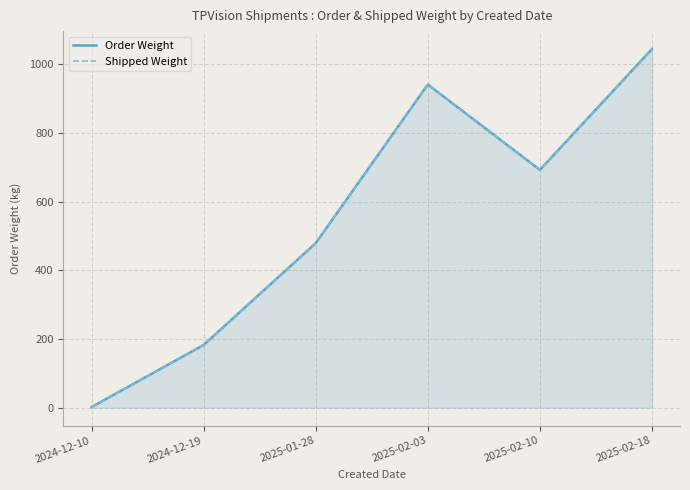

List the series in order of their peak value, highest first.

Order Weight, Shipped Weight